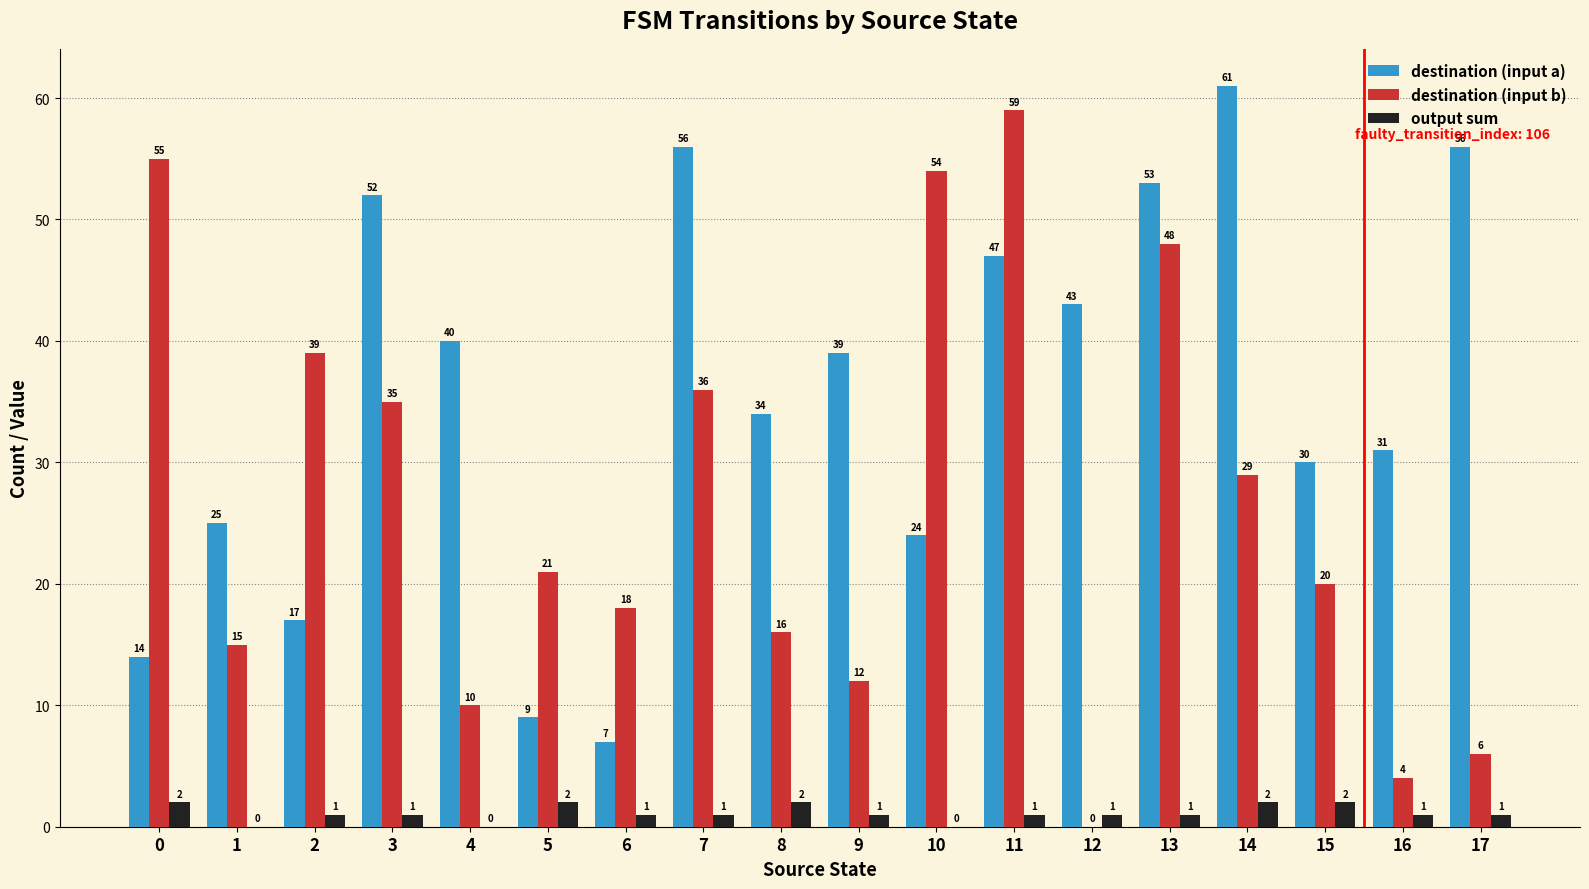

Count the number of data series in this chart.

3